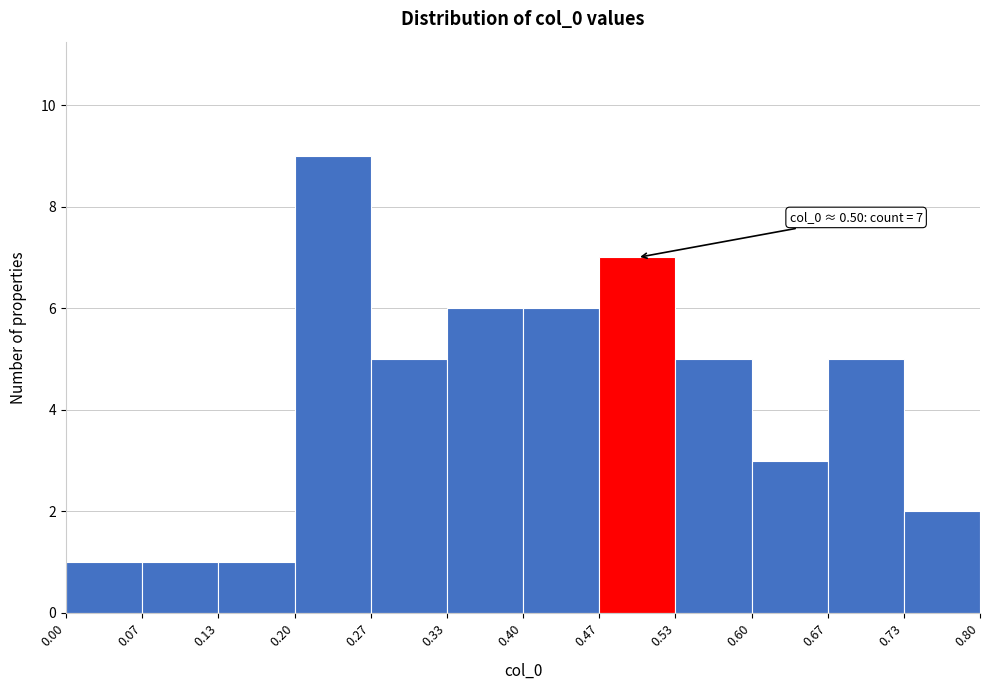

Over which range of the x-axis is the bar tallest?

0.20 to 0.27